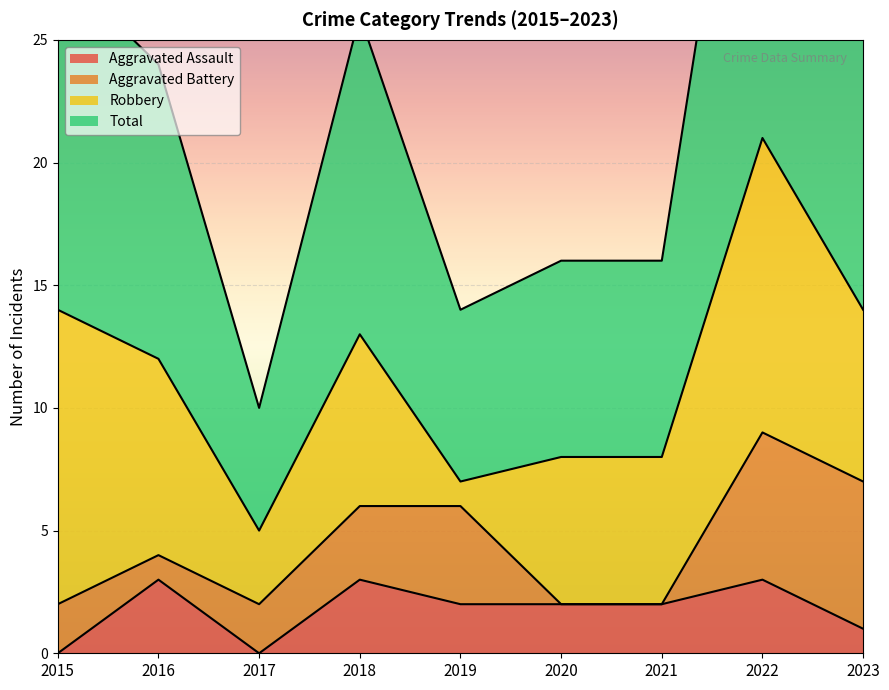

The Aggravated Assault series shows 2 at 2017. True or false?

False